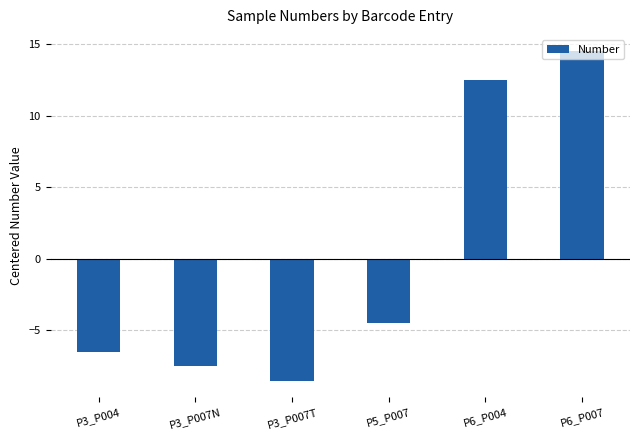

The value at P3_P007T is -8.5. True or false?

True